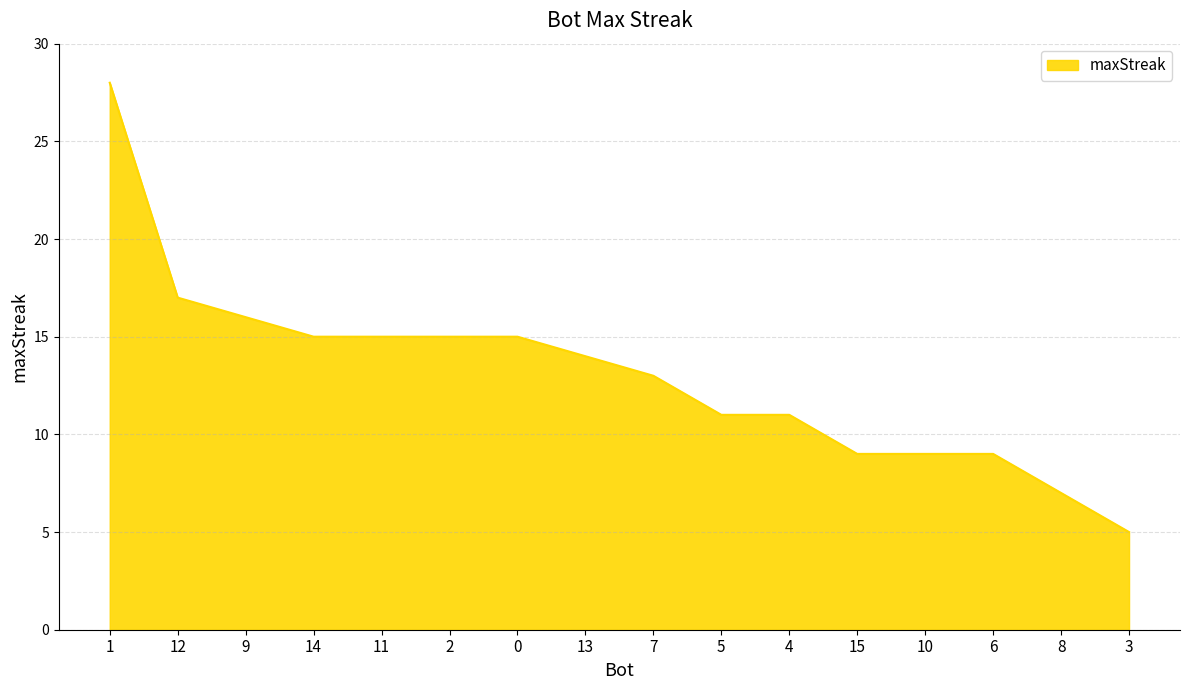

Is it true that the value at 9 is 11?

False